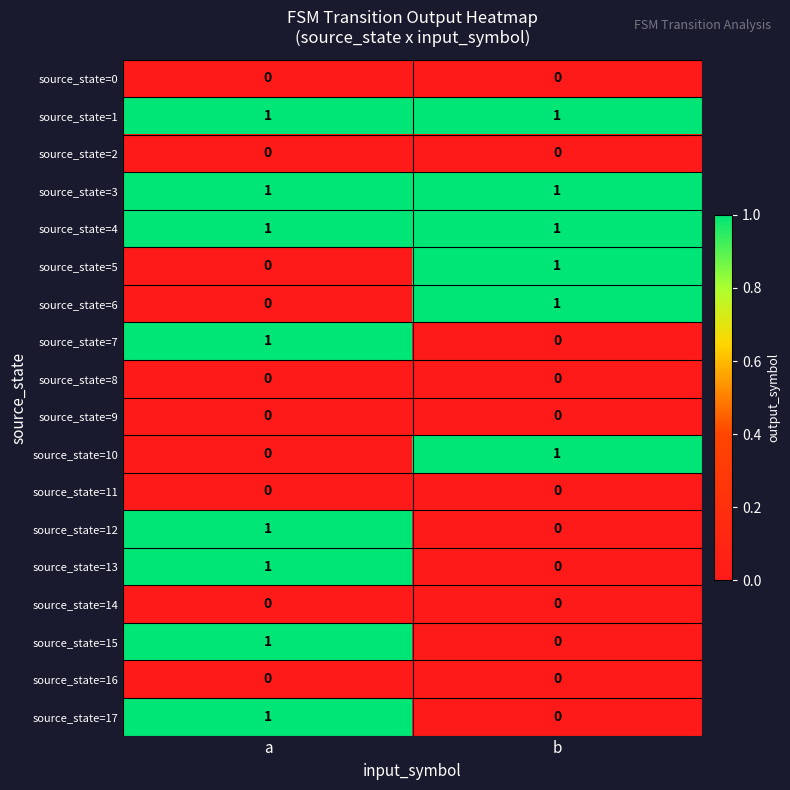

Rank the categories by source_state=15 value from lowest to highest.

b, a